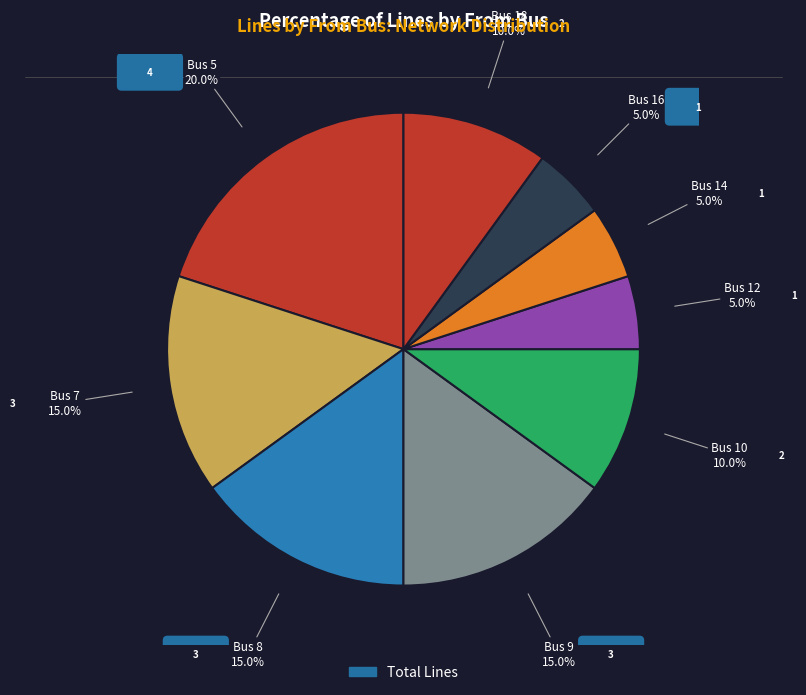

How many segments does this pie chart have?

9